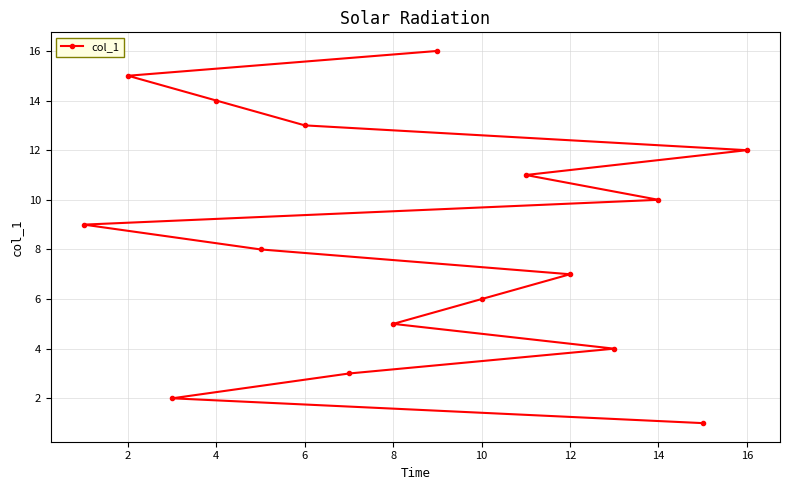

What is the difference between the maximum and second lowest values?

14